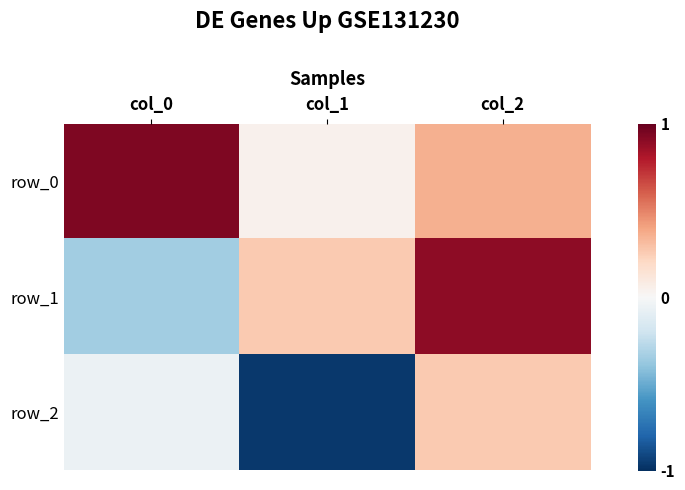

Reading left to right, transcribe all the data shown in this chart.

row_0: col_0=0.9	col_1=0.0	col_2=0.4
row_1: col_0=-0.4	col_1=0.3	col_2=0.9
row_2: col_0=-0.1	col_1=-1.0	col_2=0.3